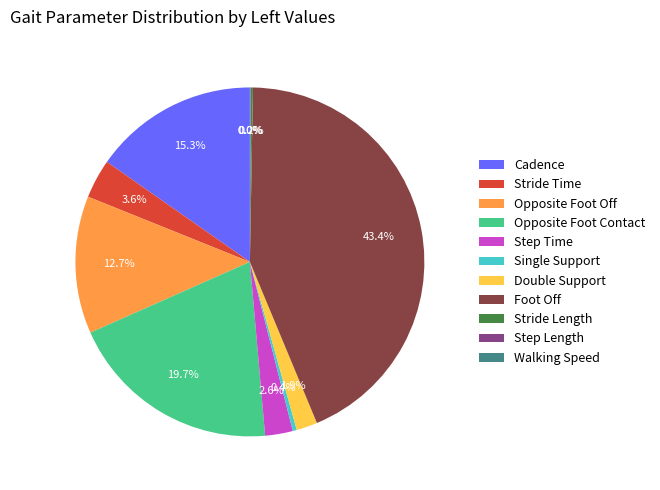

What is the largest slice in the pie chart?

Foot Off